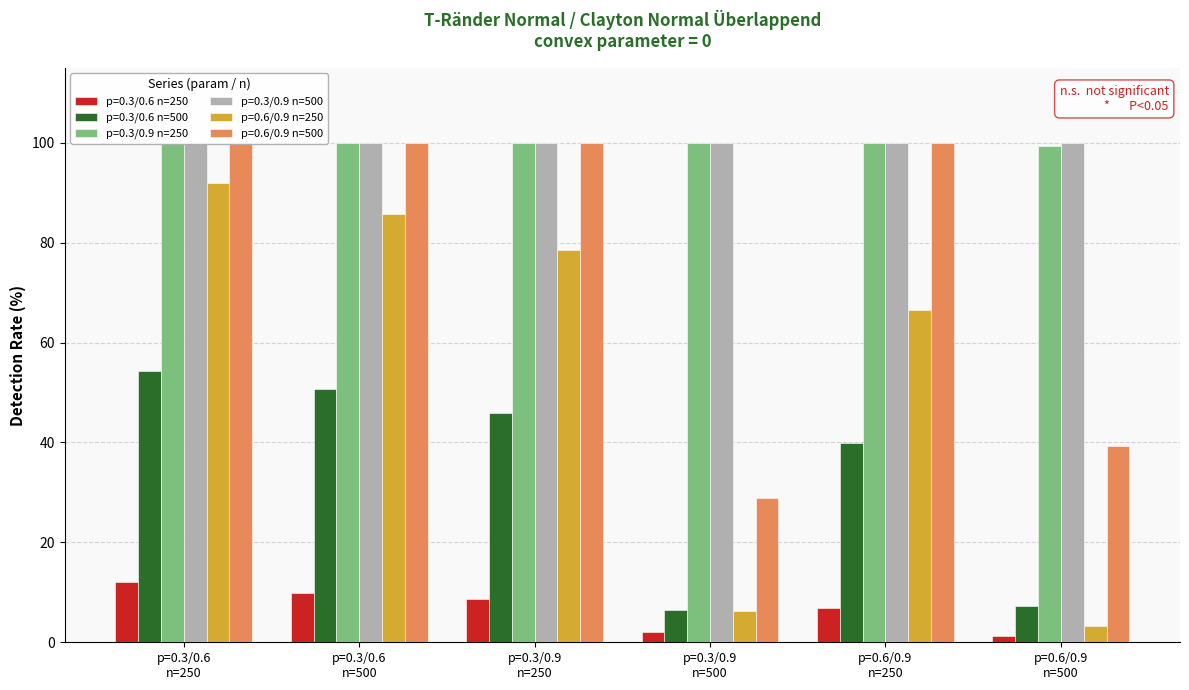

What is the smallest value displayed?

1.2